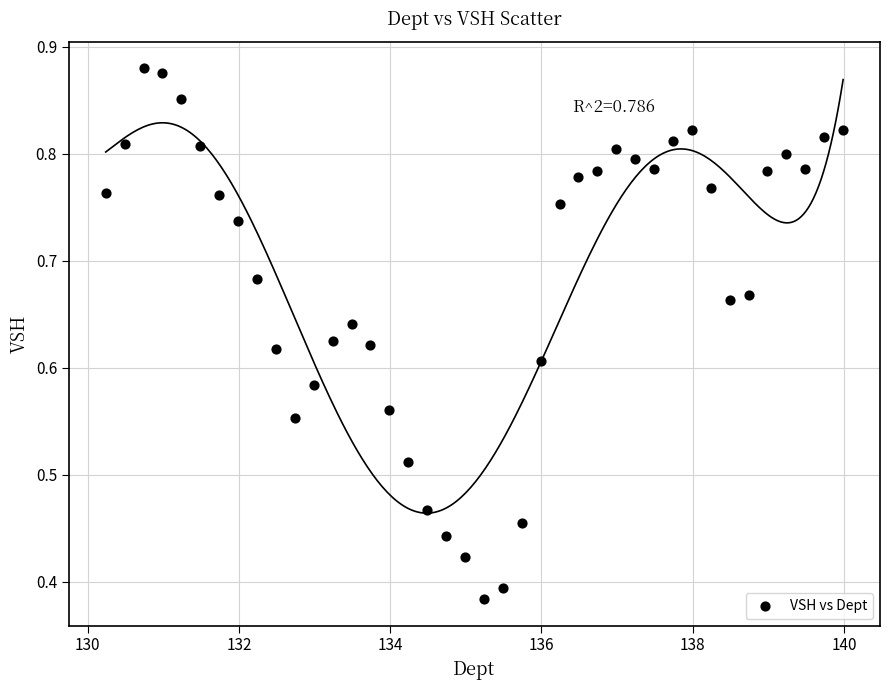

How many points are shown in the scatter plot?

40